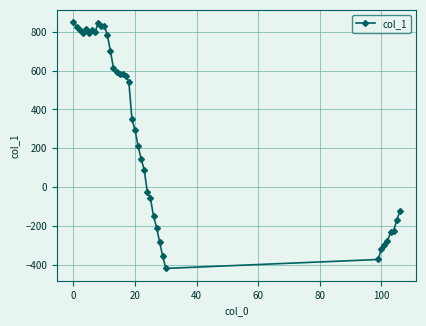

True or false: there are more than 2 points higher than both neighbors.

True